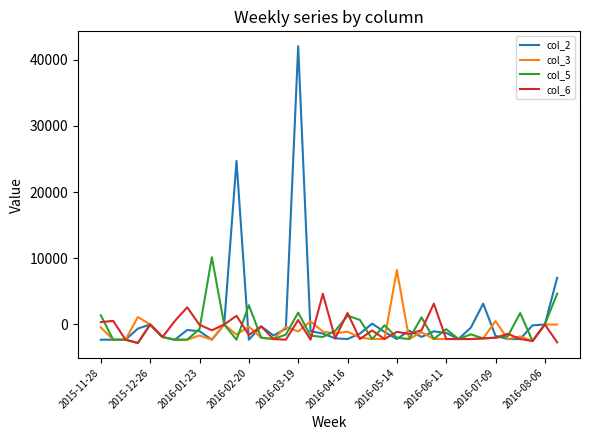

Which series has the largest range (max minus min)?

col_2